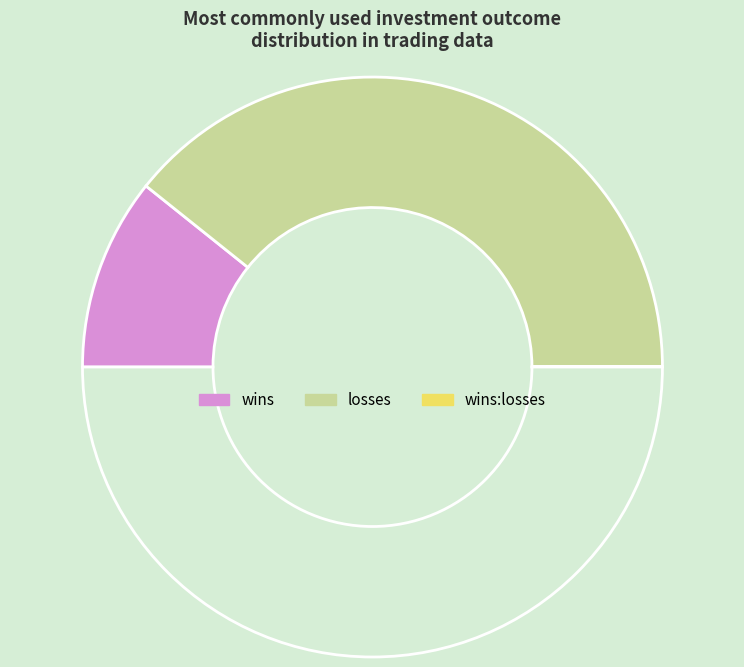

Which slice is the smallest?

wins:losses